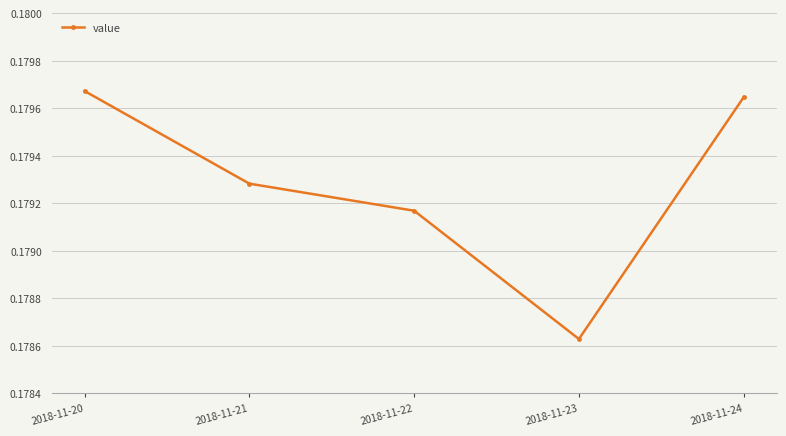

Where is the data nearest to the value 0?

2018-11-23